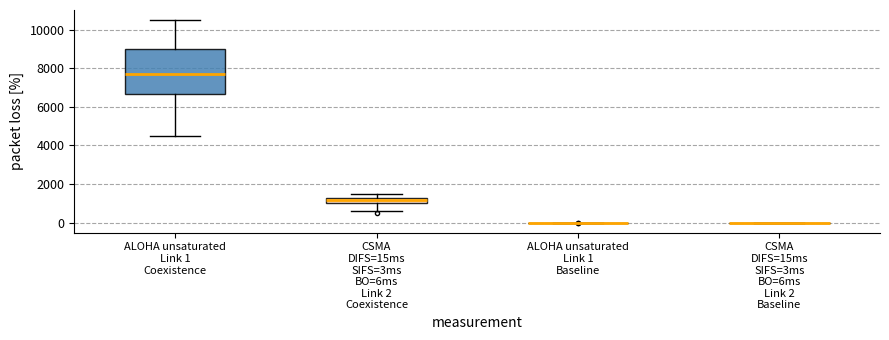

Comparing the boxes themselves (not the whiskers), which one is the tallest?

ALOHA unsaturated Link 1 Coexistence